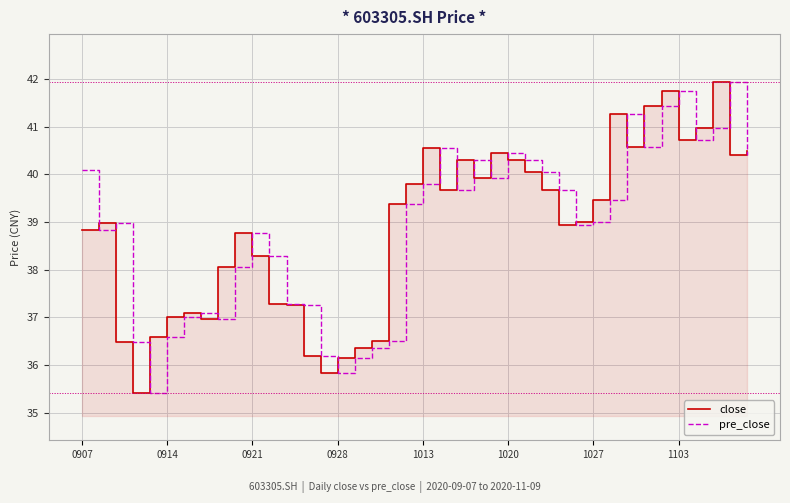

What is the maximum value shown in the chart?

41.9